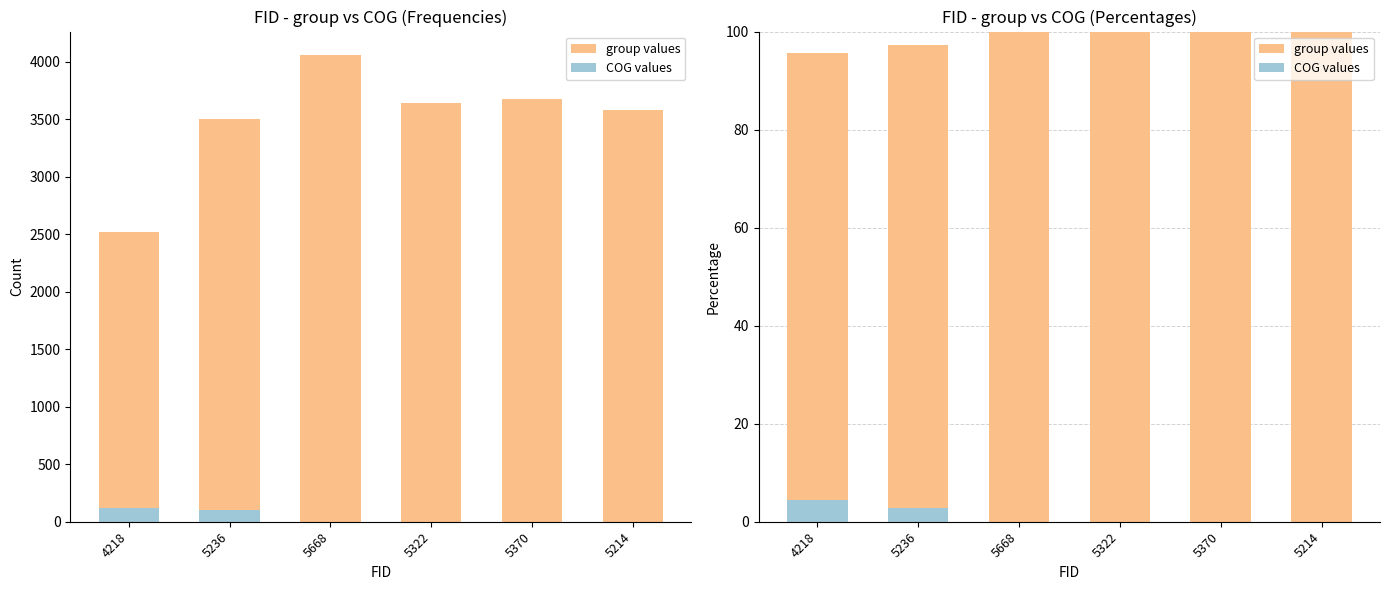

Which category has the highest value across all series?

5668